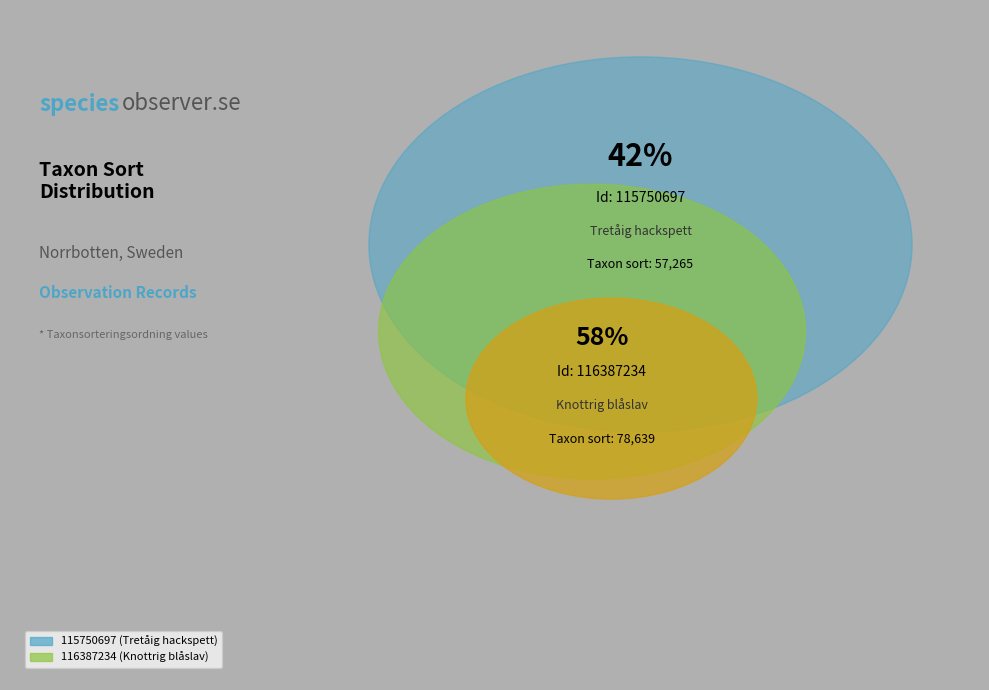

Count the number of slices in the pie.

2